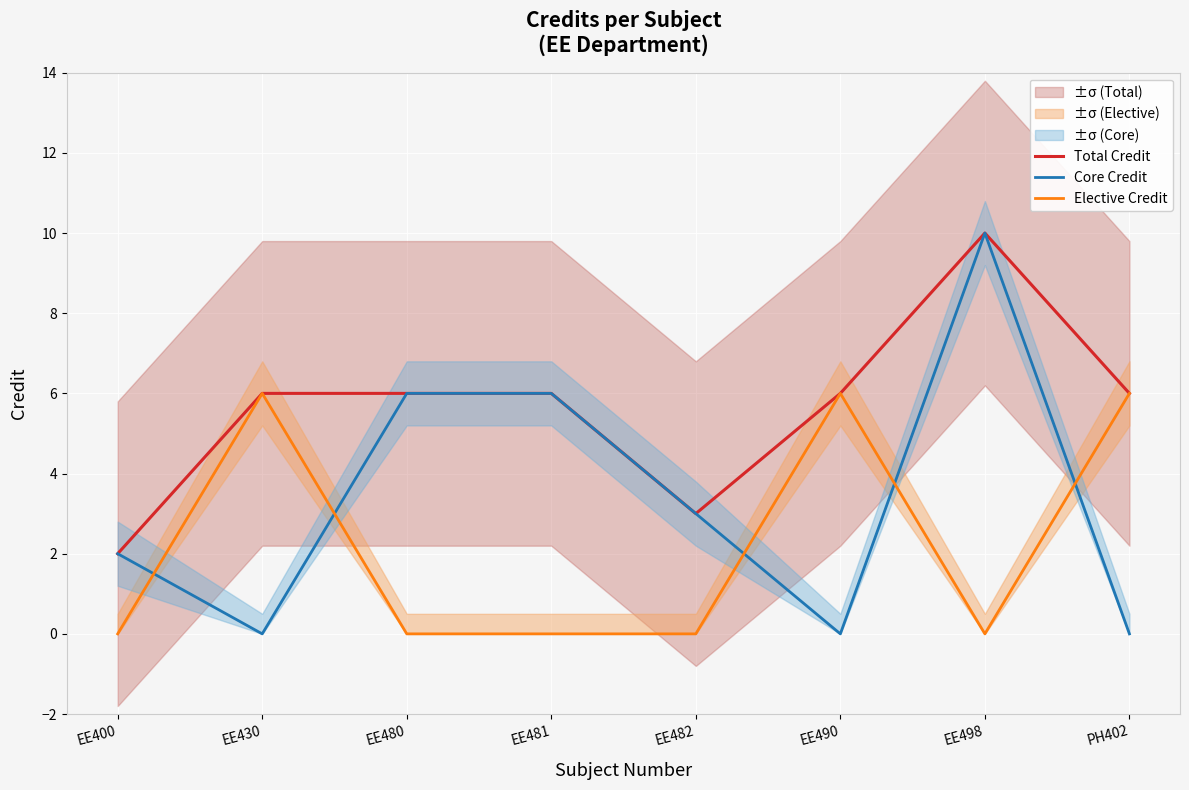

What is the label of the 3rd point from the right?

EE490